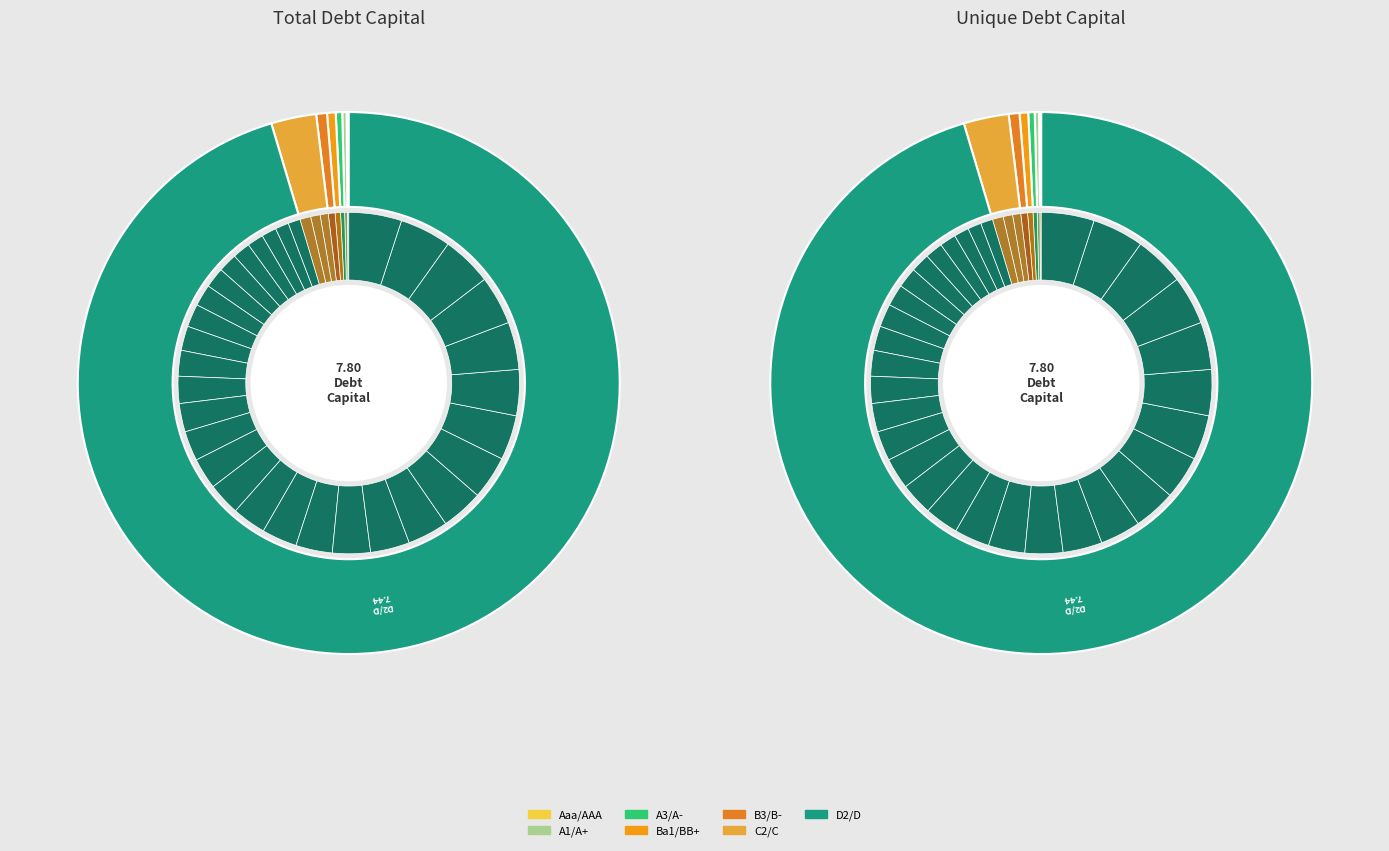

How many segments does this pie chart have?

40